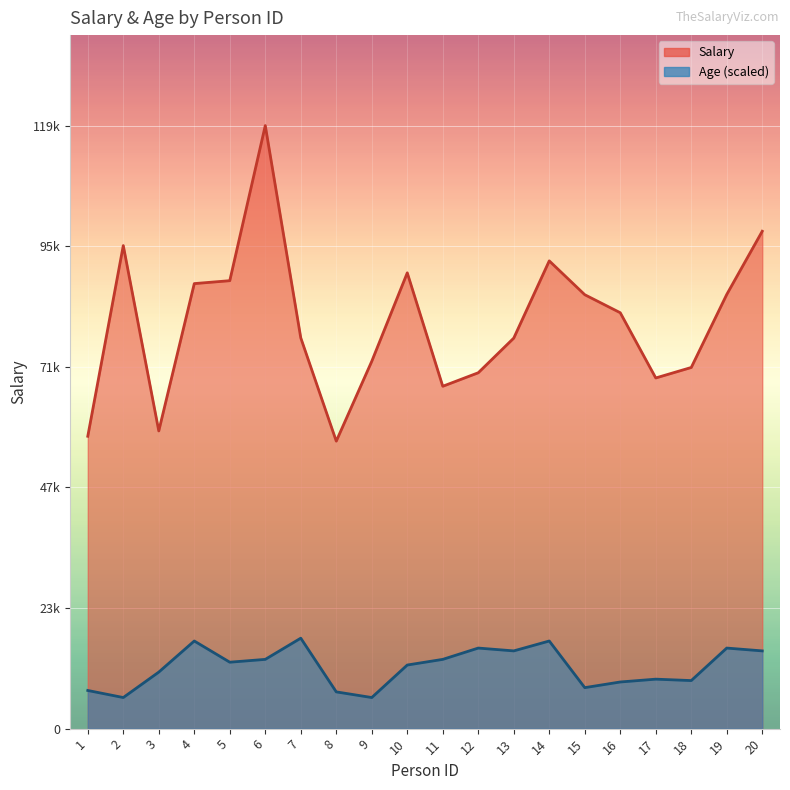

Which series has the largest total across all categories?

Salary